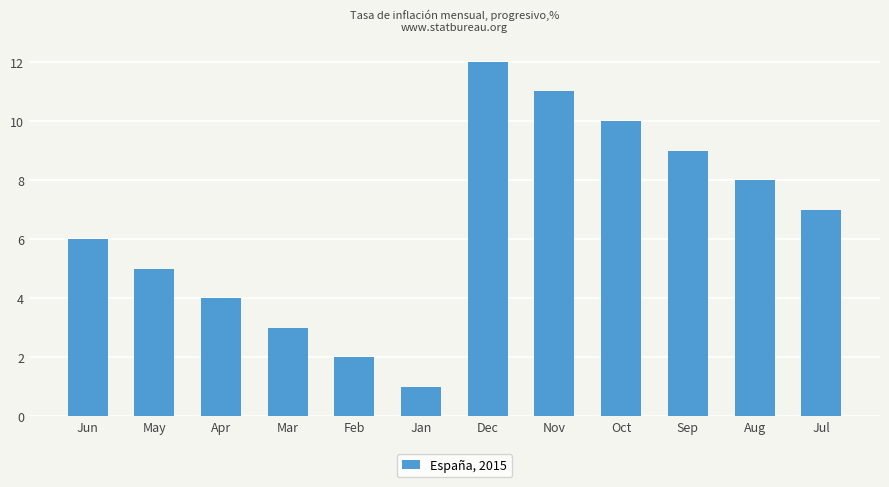

How many distinct data groups are displayed?

1